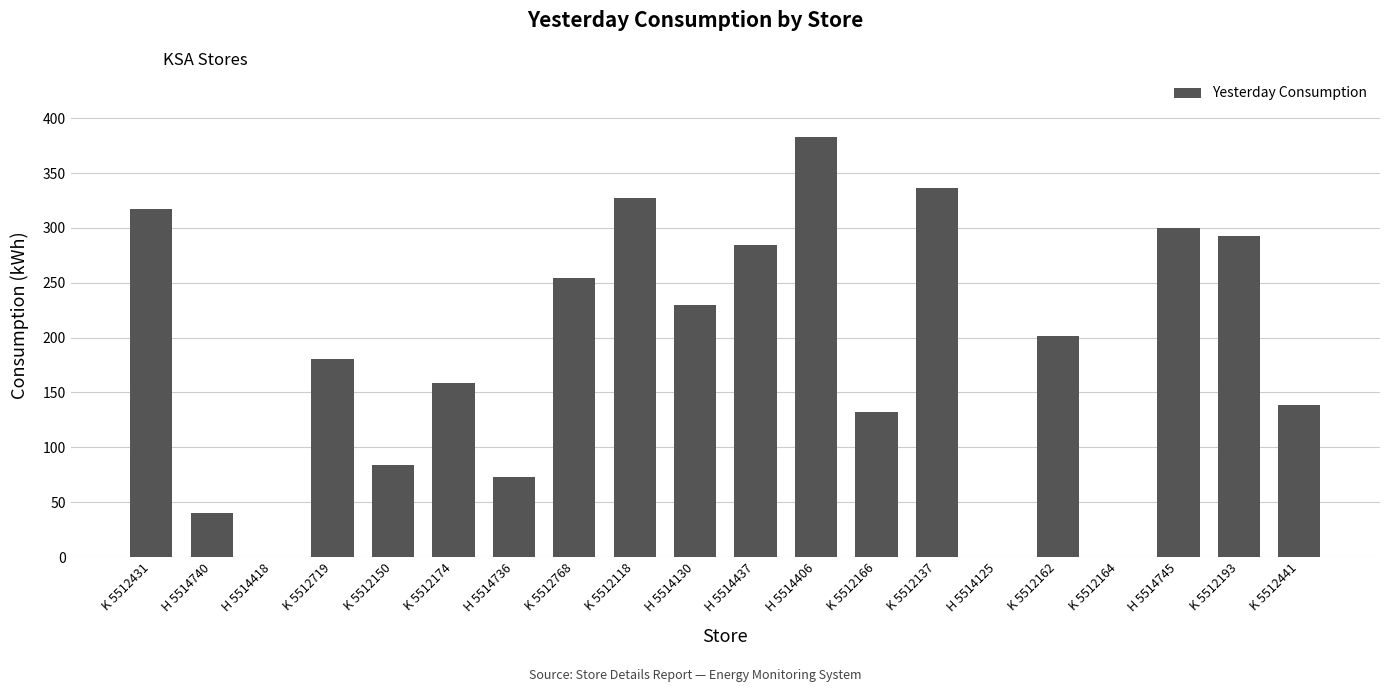

Which category has the highest value across all series?

H 5514406